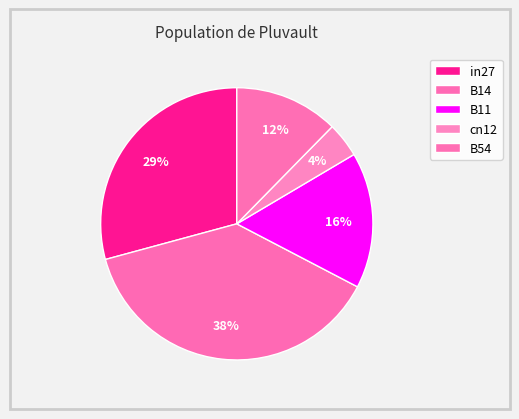

Count the number of slices in the pie.

5